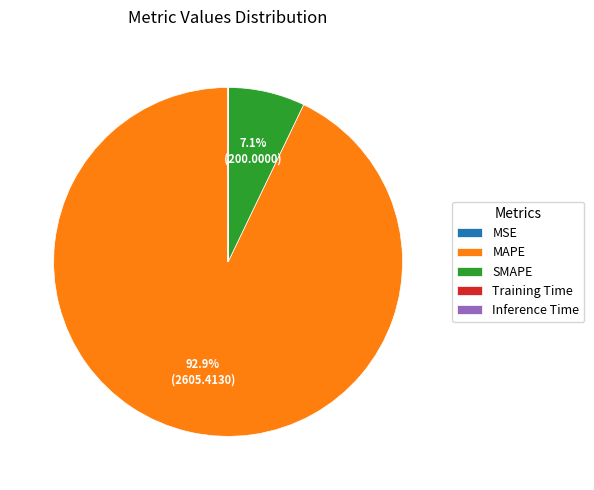

Which category accounts for the majority?

MAPE